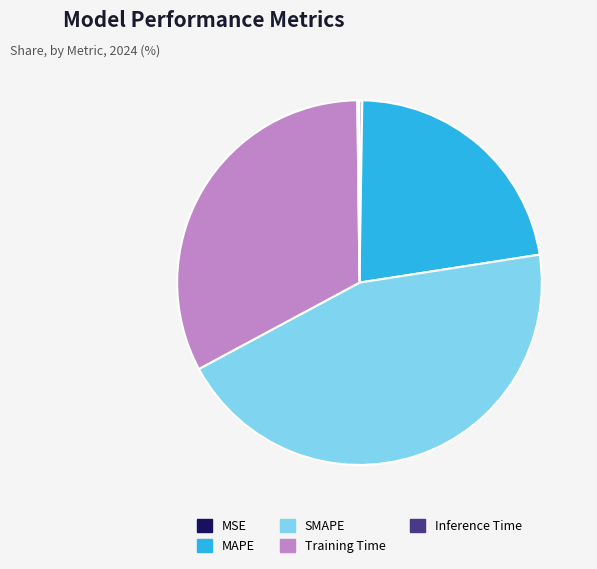

True or false: MAPE accounts for 22% of the total.

True